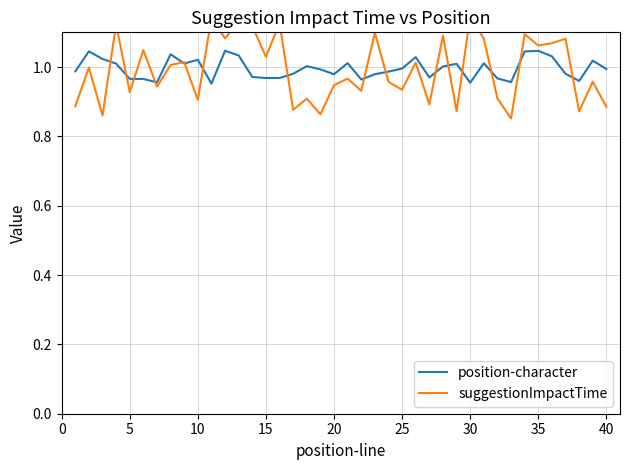

The value of position-character at 25 is 1.0. True or false?

True